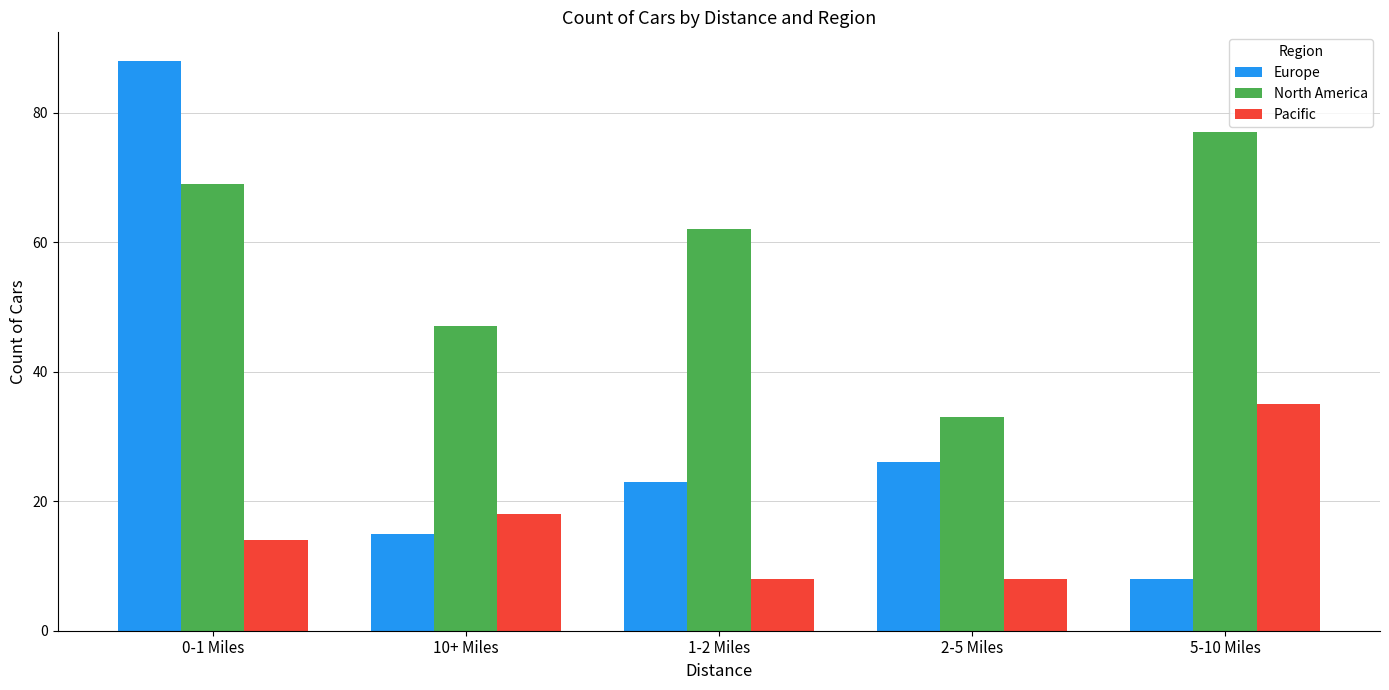

What is the total value across all series at 1-2 Miles?

93